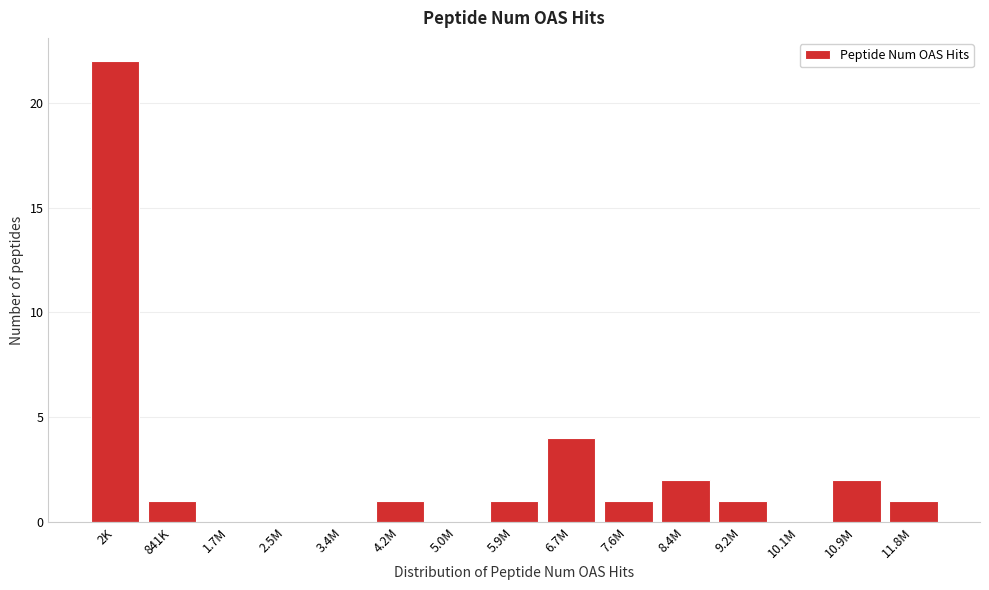

Reading right to left, what are all the values shown in this chart?

11.8M=1	10.9M=2	10.1M=0	9.2M=1	8.4M=2	7.6M=1	6.7M=4	5.9M=1	5.0M=0	4.2M=1	3.4M=0	2.5M=0	1.7M=0	841K=1	2K=22